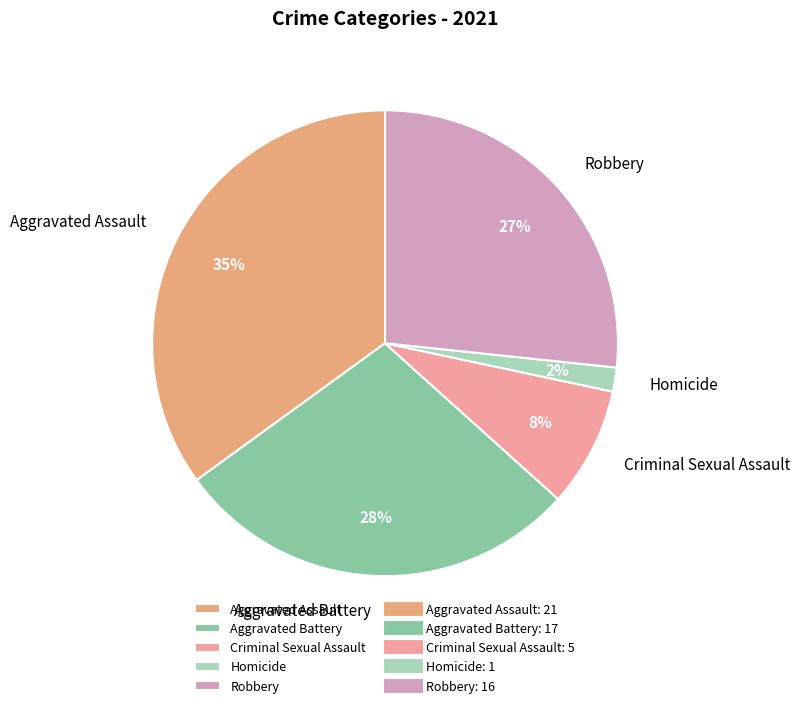

Rank the categories by value from highest to lowest.

Aggravated Assault, Aggravated Battery, Robbery, Criminal Sexual Assault, Homicide